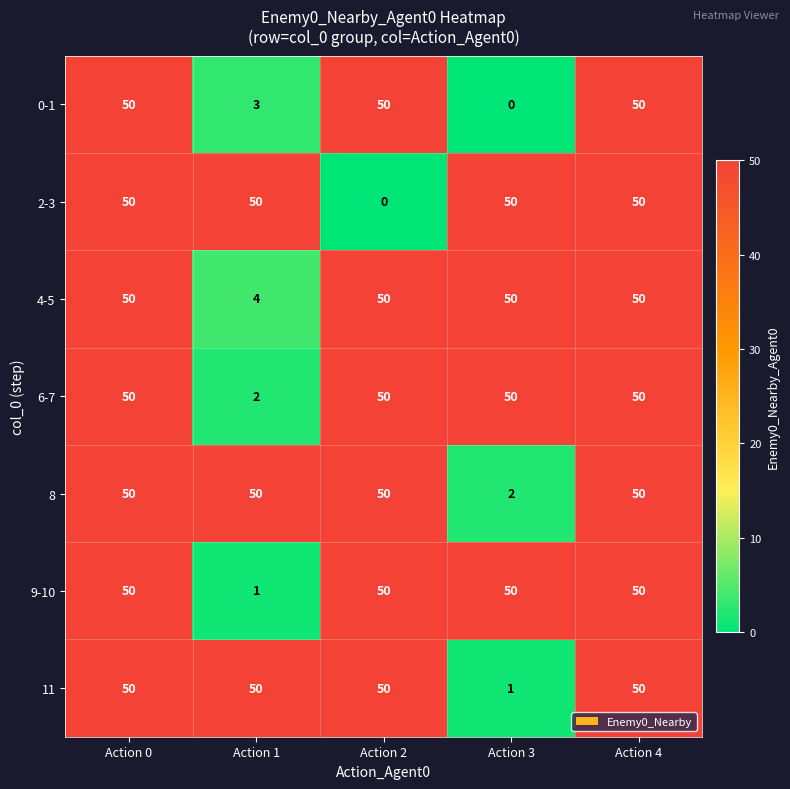

The value of 11 at Action 0 is 50. True or false?

True